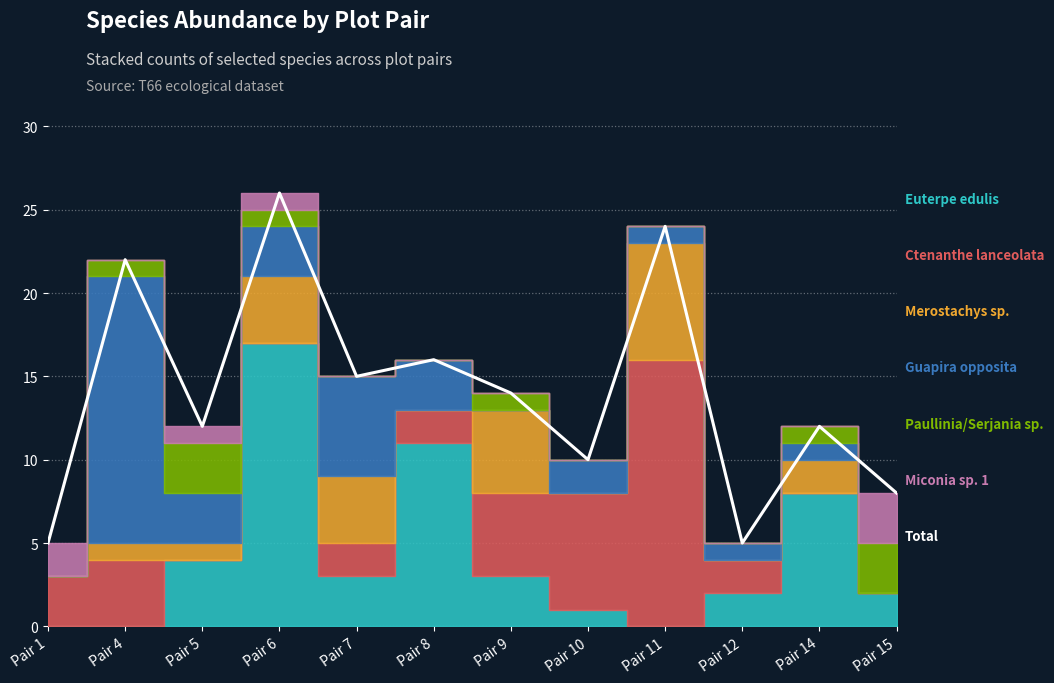

Rank the categories by value from lowest to highest.

Pair 1, Pair 12, Pair 15, Pair 10, Pair 5, Pair 14, Pair 9, Pair 7, Pair 8, Pair 4, Pair 11, Pair 6